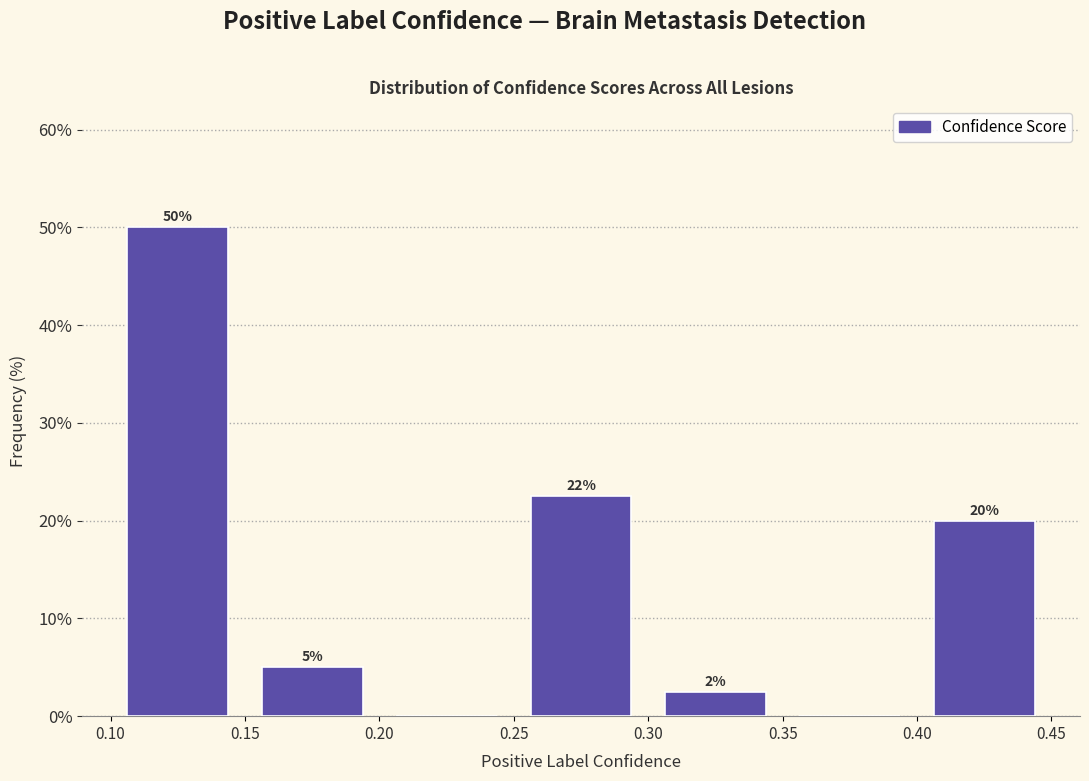

Over which range of the x-axis is the bar tallest?

0.10 to 0.15